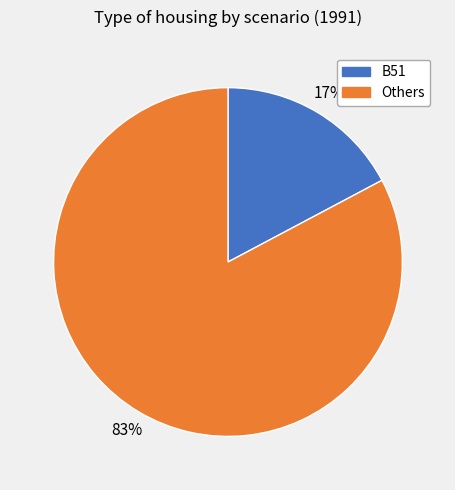

To the nearest percent, what is the difference between the largest and smallest slice percentages?

66%